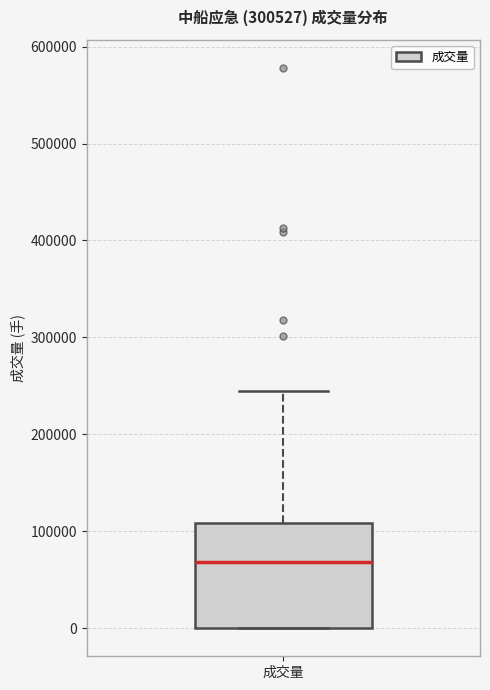

Transcribe this box plot: give where the median line is, the range the box spans, and where the two whiskers end, as read against the y-axis. The values are not printed on the chart, so give them approximately, as read against the axis.

median 70000, box 0 to 110000, whiskers 0 to 250000